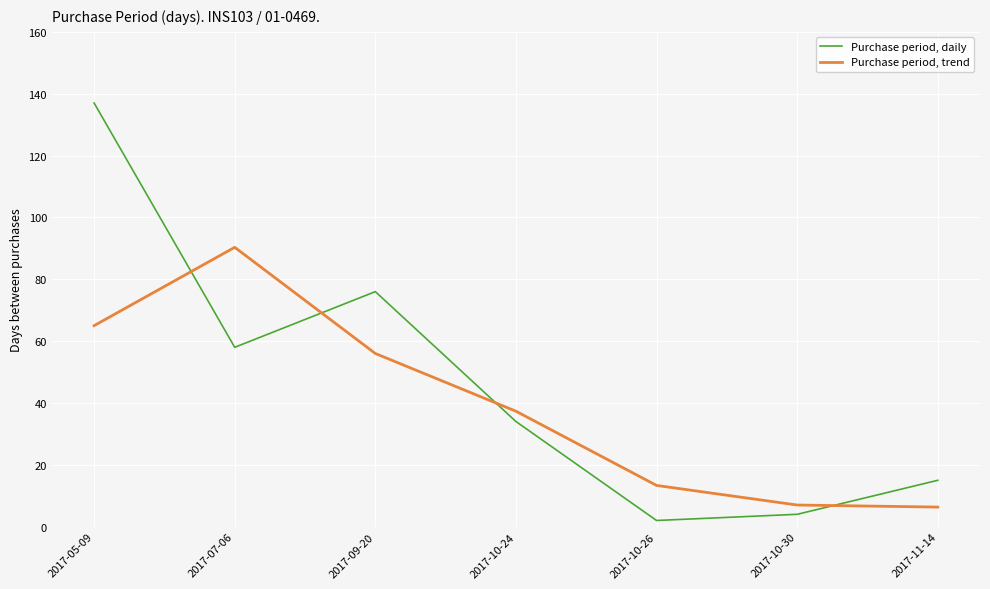

What is the spread (max minus min) of values at 2017-05-09?

72.0